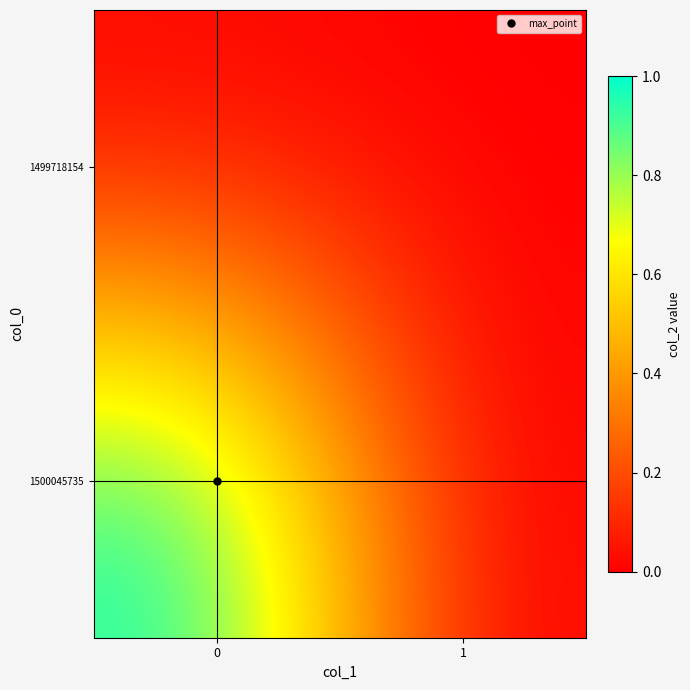

Count the number of categories in the chart.

2